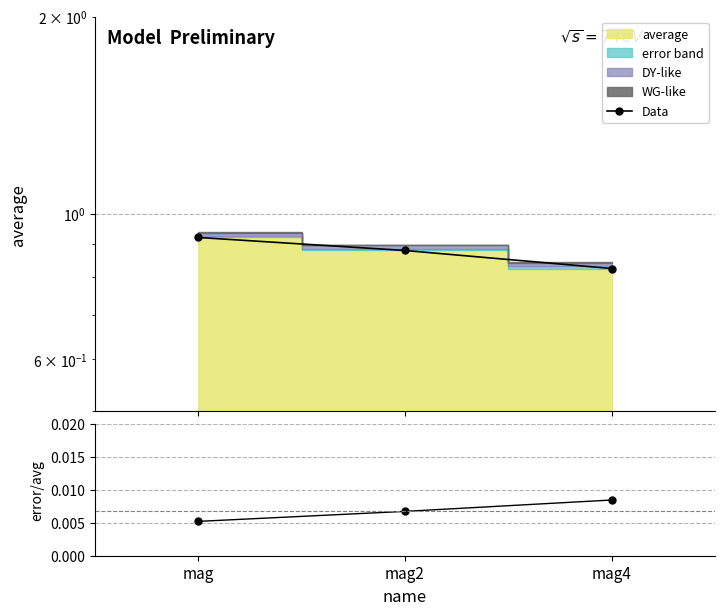

How many categories are shown in the chart?

3